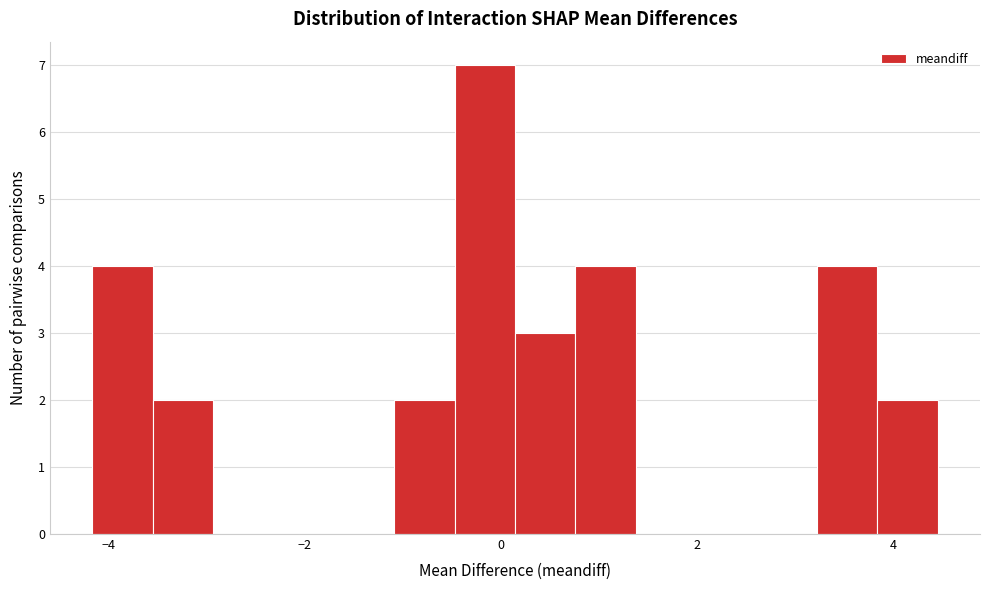

Read against the x-axis, roughly where is the centre of the tallest bar?

-0.2